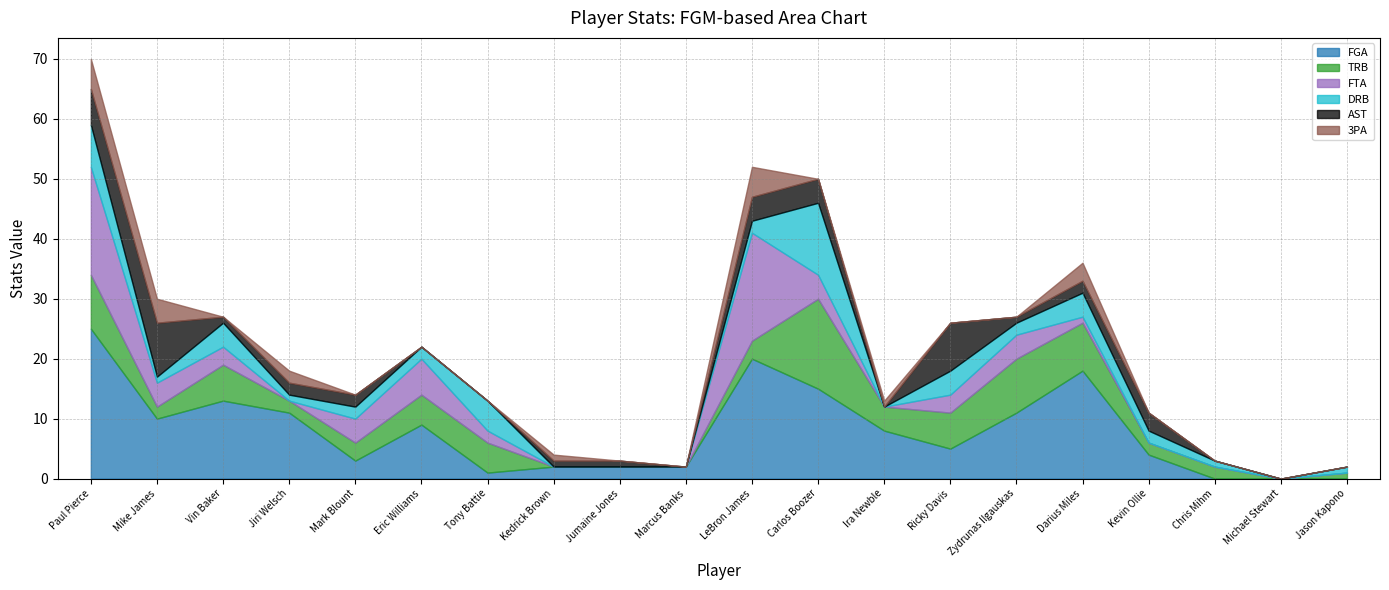

Does the chart have visible grid lines?

Yes